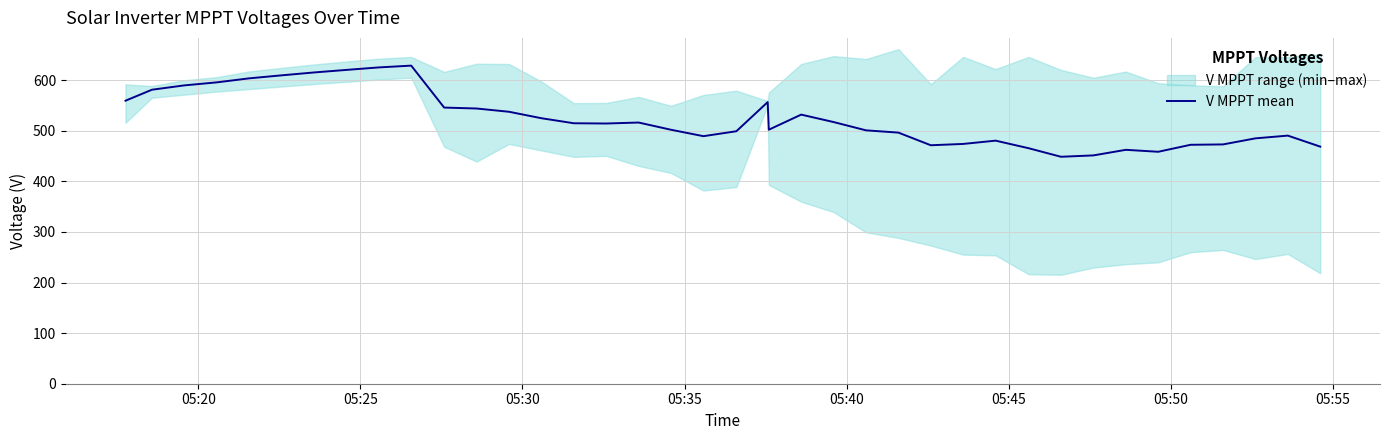

True or false: the data shows 99.9 at 18.

False